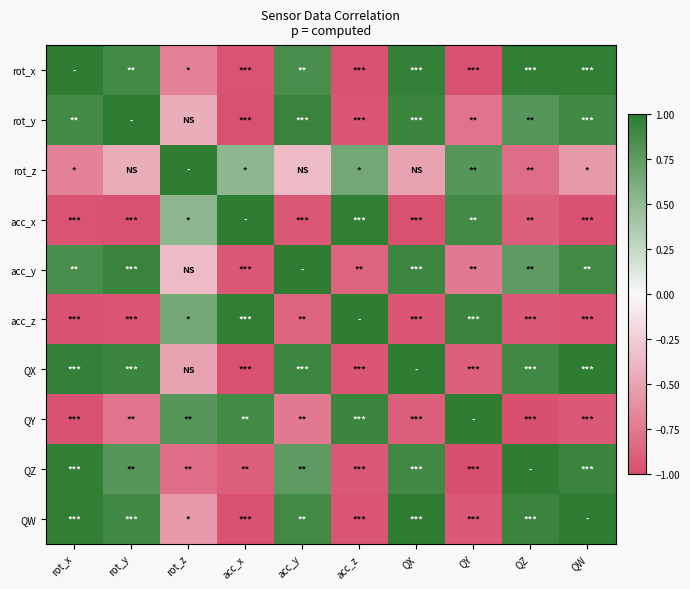

At which category is the sum across all series the highest?

acc_y